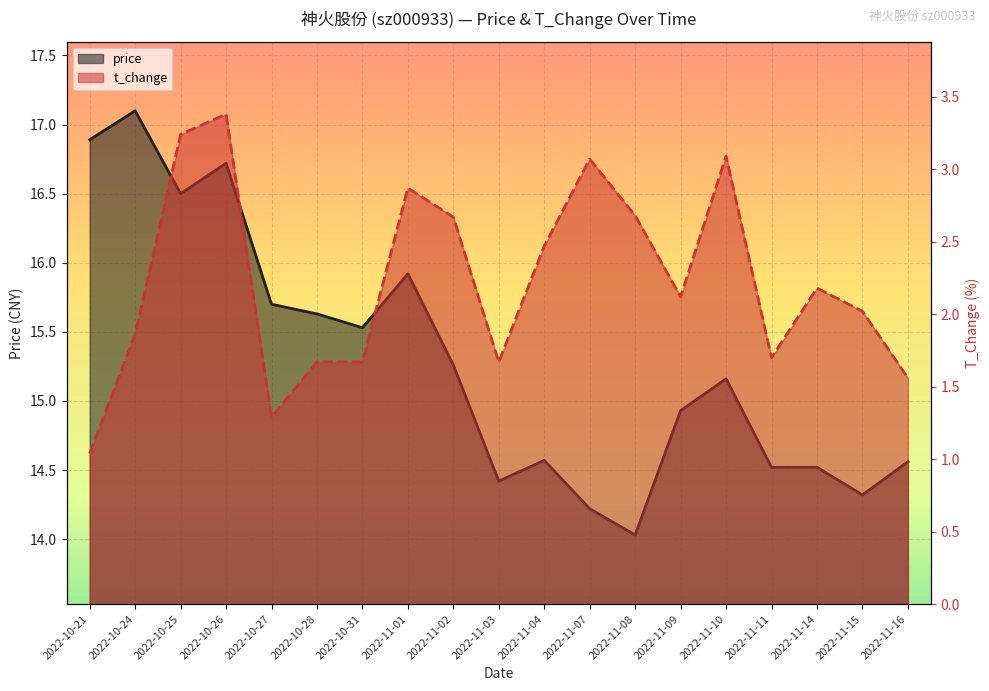

Reading left to right, extract all data points from this chart.

price: 2022-10-21=16.9	2022-10-24=17.1	2022-10-25=16.5	2022-10-26=16.7	2022-10-27=15.7	2022-10-28=15.6	2022-10-31=15.5	2022-11-01=15.9	2022-11-02=15.3	2022-11-03=14.4	2022-11-04=14.6	2022-11-07=14.2	2022-11-08=14.0	2022-11-09=14.9	2022-11-10=15.2	2022-11-11=14.5	2022-11-14=14.5	2022-11-15=14.3	2022-11-16=14.6
t_change: 2022-10-21=1.0	2022-10-24=1.9	2022-10-25=3.2	2022-10-26=3.4	2022-10-27=1.3	2022-10-28=1.7	2022-10-31=1.7	2022-11-01=2.9	2022-11-02=2.7	2022-11-03=1.7	2022-11-04=2.5	2022-11-07=3.1	2022-11-08=2.7	2022-11-09=2.1	2022-11-10=3.1	2022-11-11=1.7	2022-11-14=2.2	2022-11-15=2.0	2022-11-16=1.6